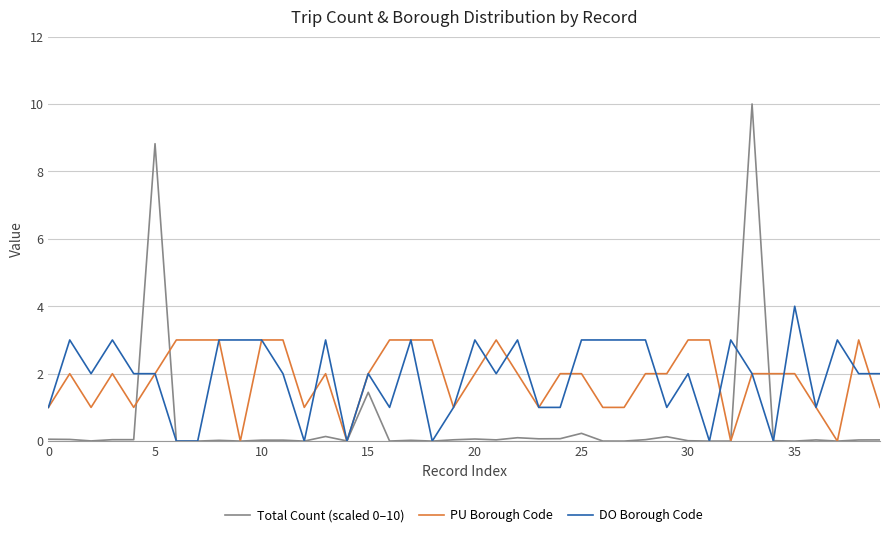

What is the highest value of the Total Count (scaled 0–10) series?

10.0